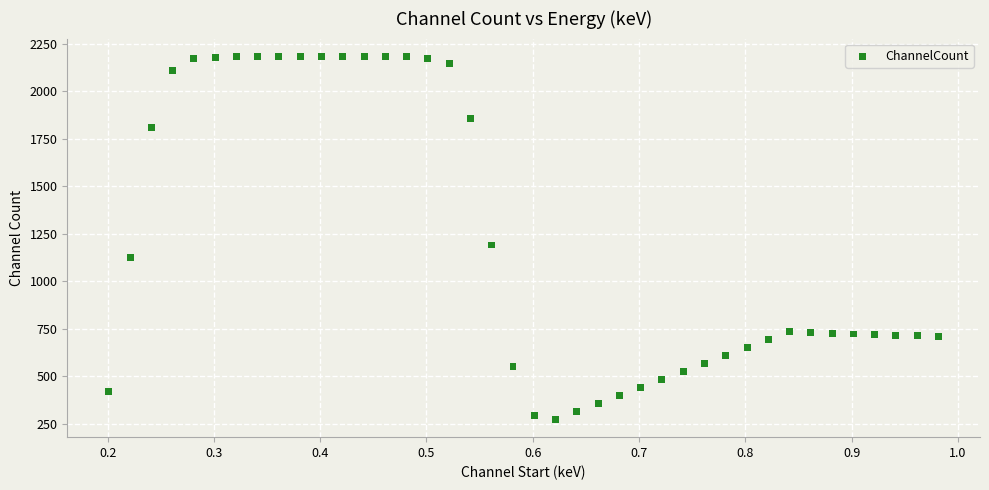

What is the range of X values (max minus min)?

0.8